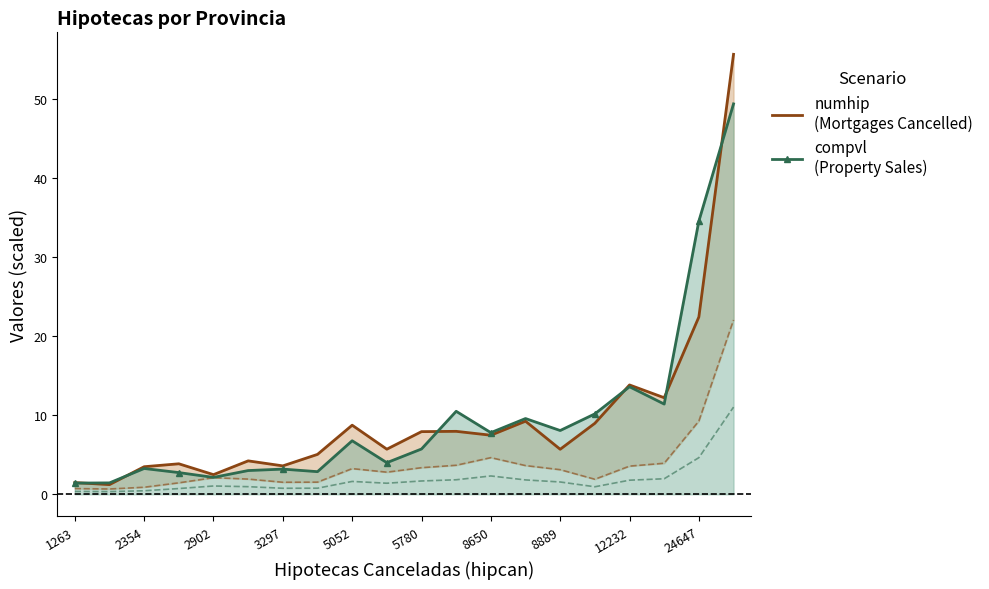

Which series changed the most between 8889 and 10?

numhip (Mortgages Cancelled)